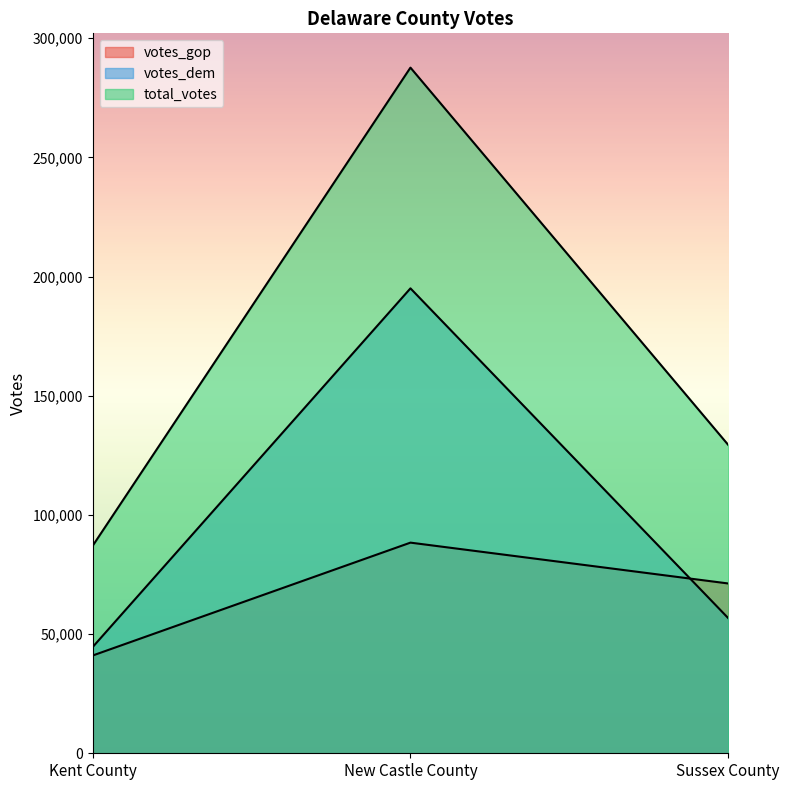

At which category is the sum across all series the highest?

New Castle County